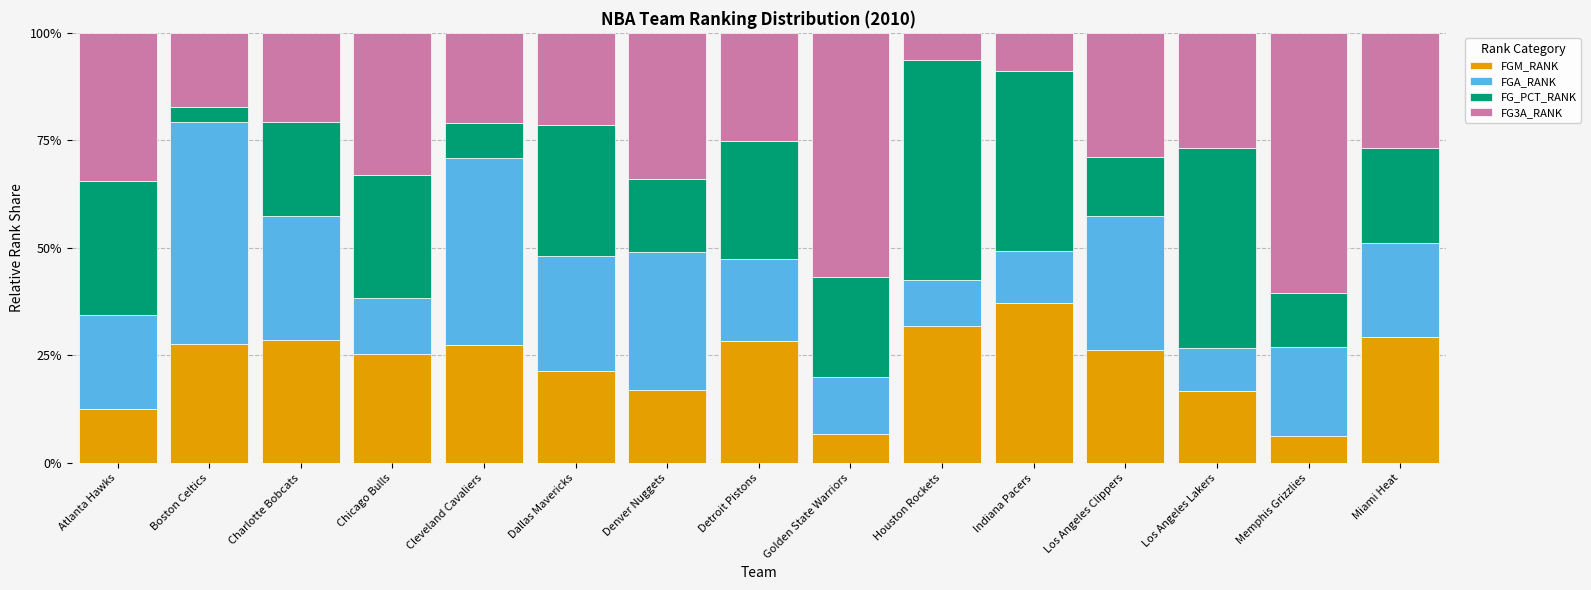

At which label is FGM_RANK closest to 21?

Dallas Mavericks